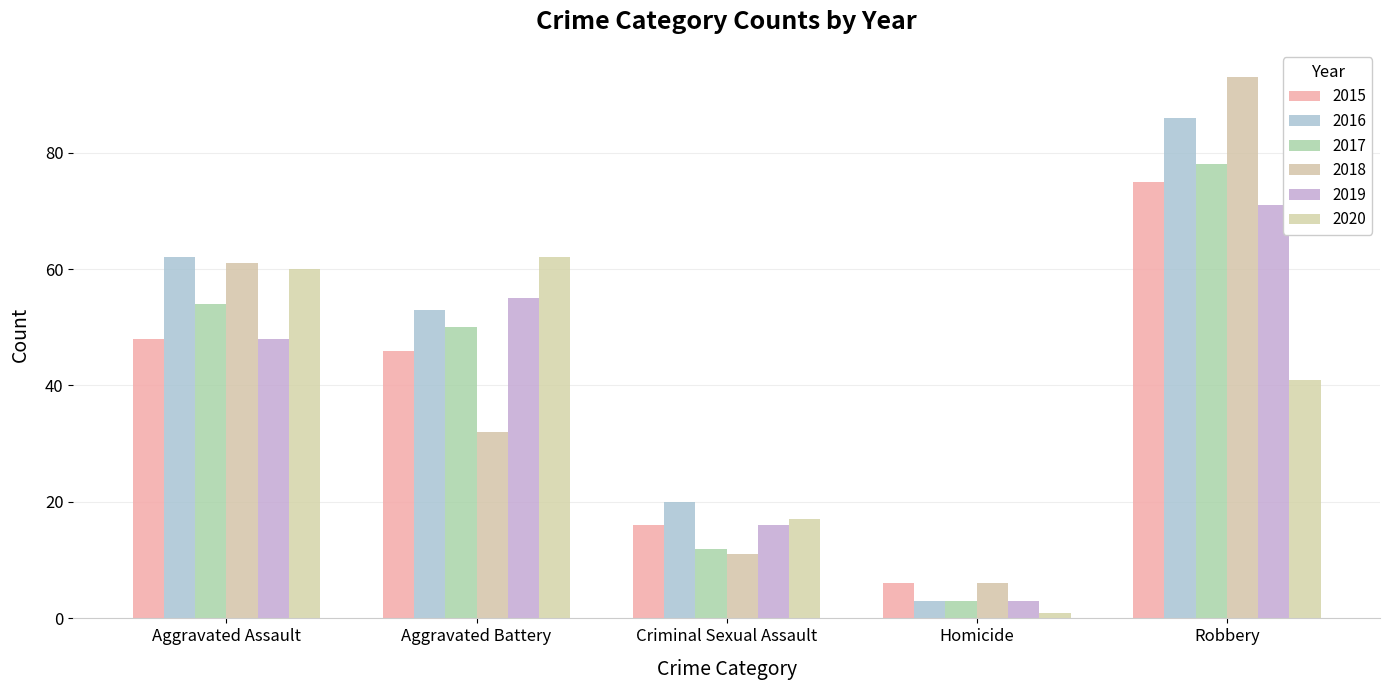

Does the chart contain stacked bars?

No